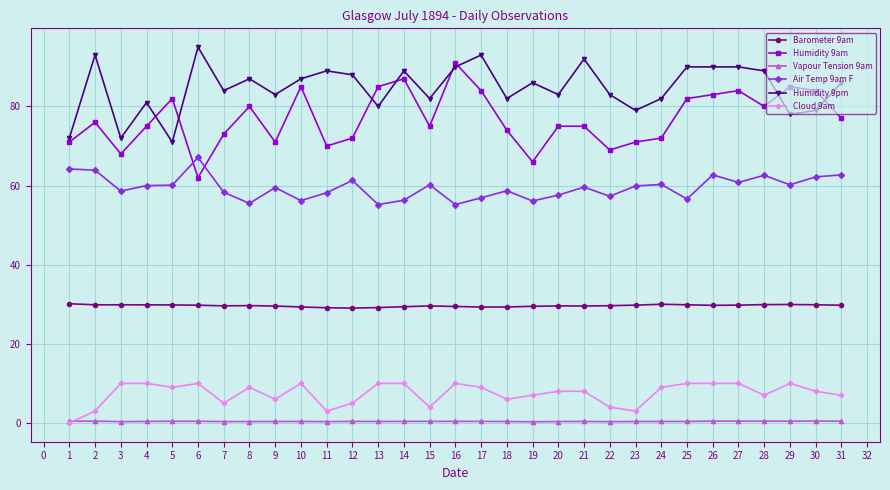

What value does the Air Temp 9am F series have at 14?

56.3